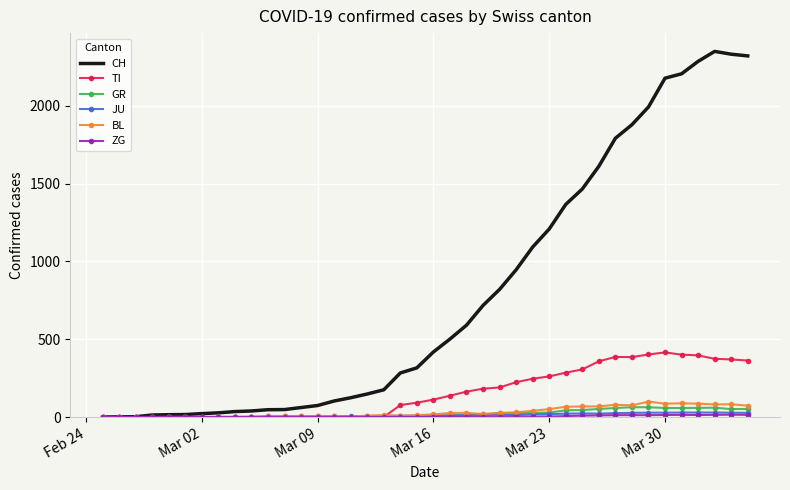

What is the maximum value shown in the chart?

2349